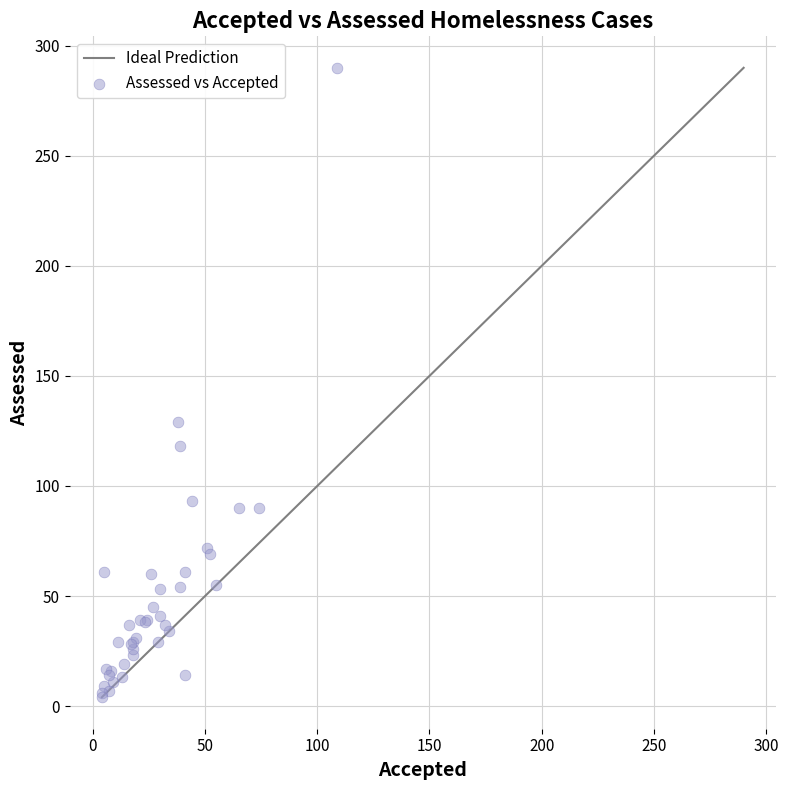

What Y value in the scatter plot is closest to 147?

129